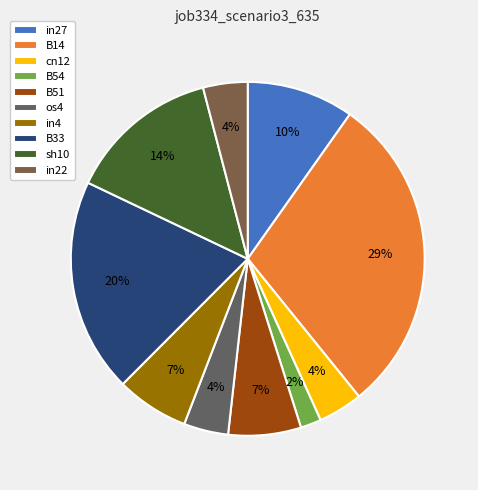

To the nearest percent, what is the combined percentage of B33 and B51?

26%